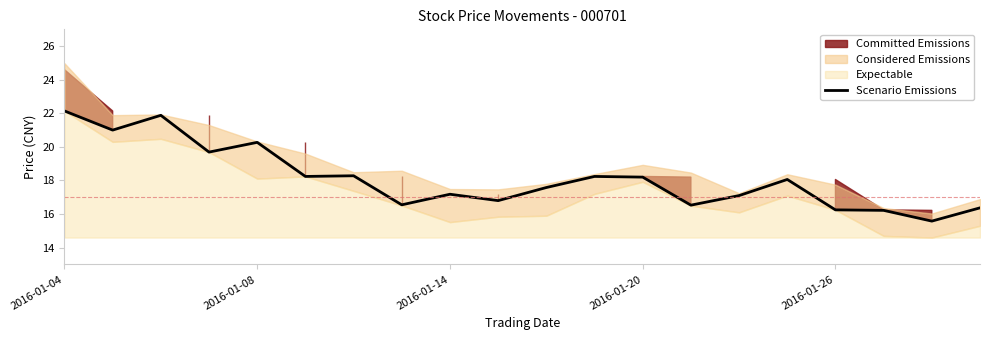

Reading left to right, what are all the values shown in this chart?

22.1	21.0	21.9	19.7	20.3	18.2	18.3	16.6	17.2	16.8	17.6	18.2	18.2	16.5	17.1	18.1	16.2	16.2	15.6	16.4